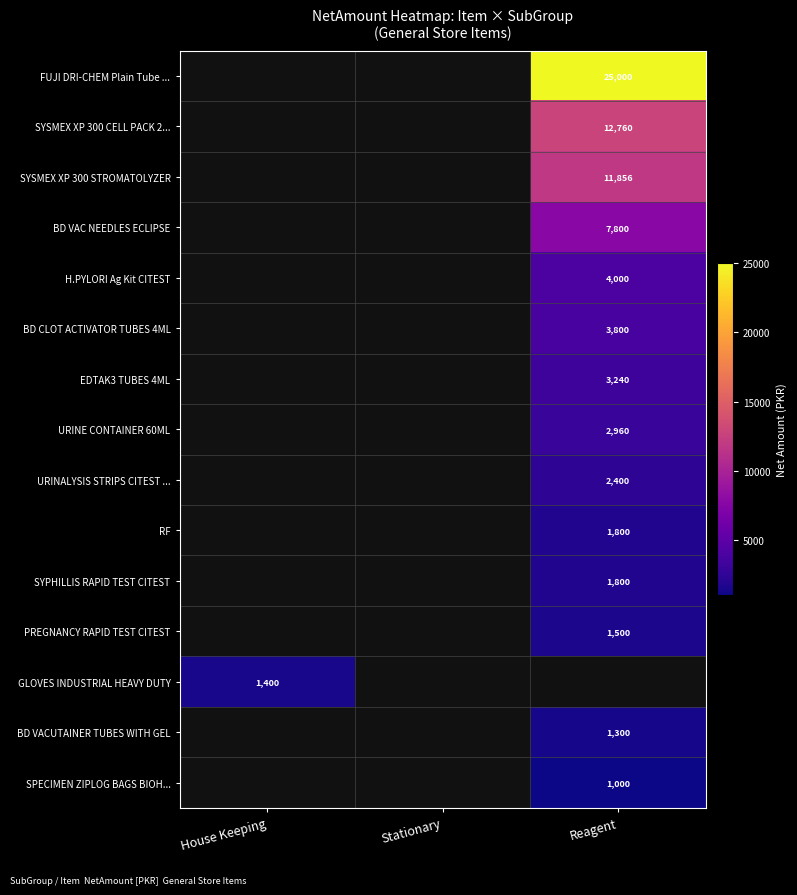

True or false: GLOVES INDUSTRIAL HEAVY DUTY has a value of 1400 at House Keeping.

True